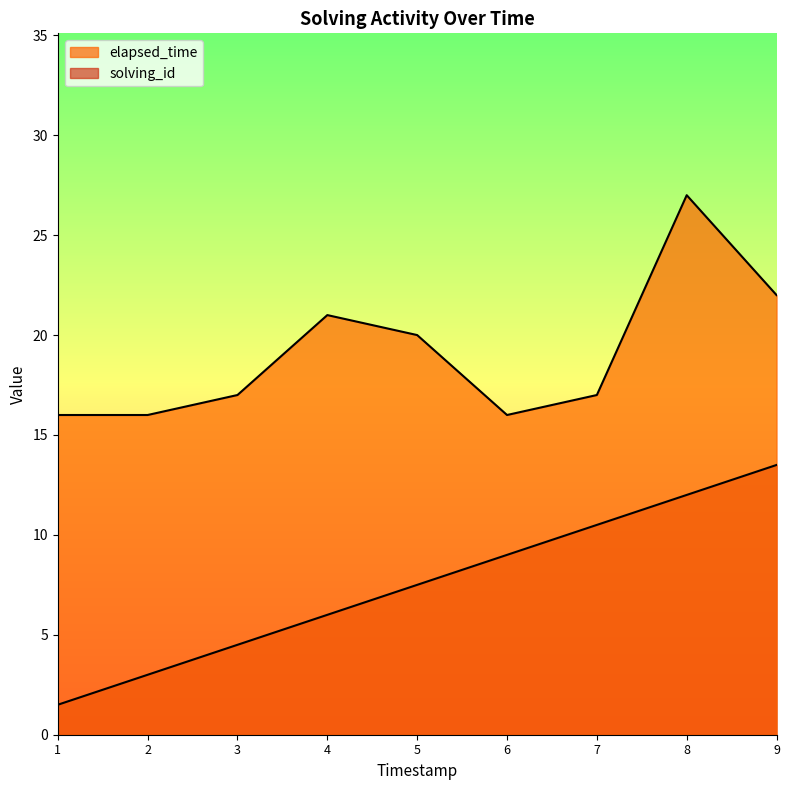

How many series are shown in this chart?

2